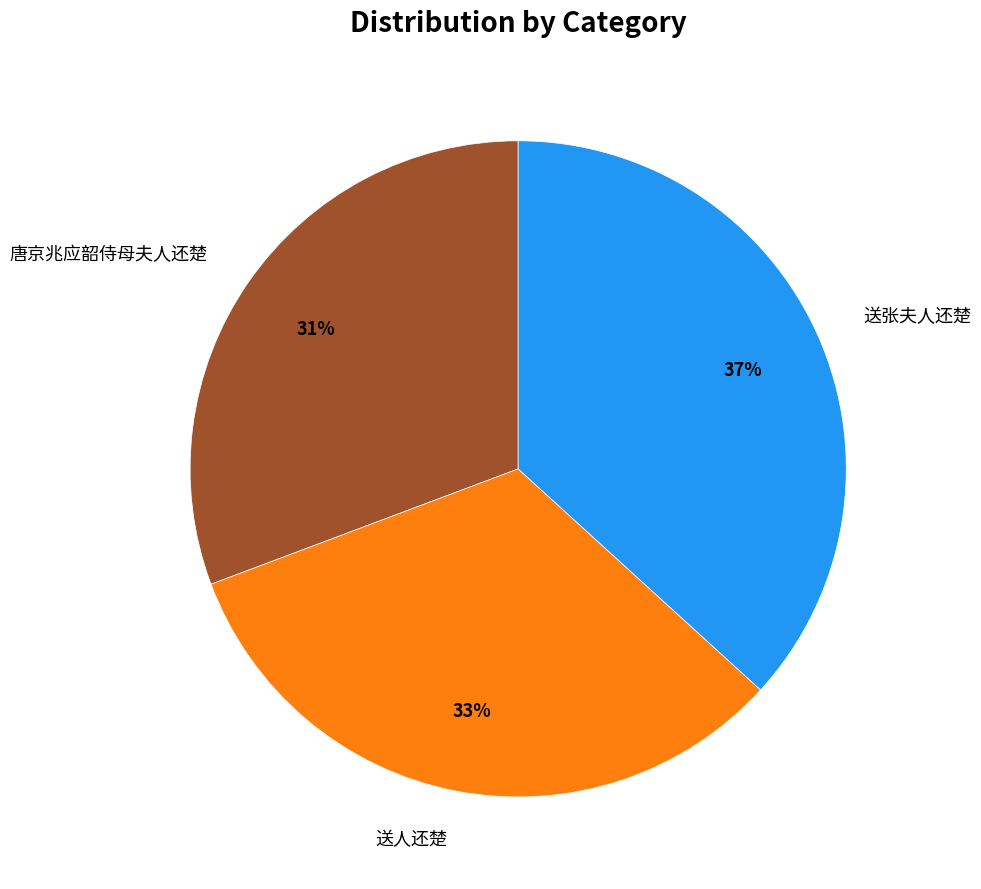

Does 唐京兆应韶侍母夫人还楚 account for over 50% of the chart?

No